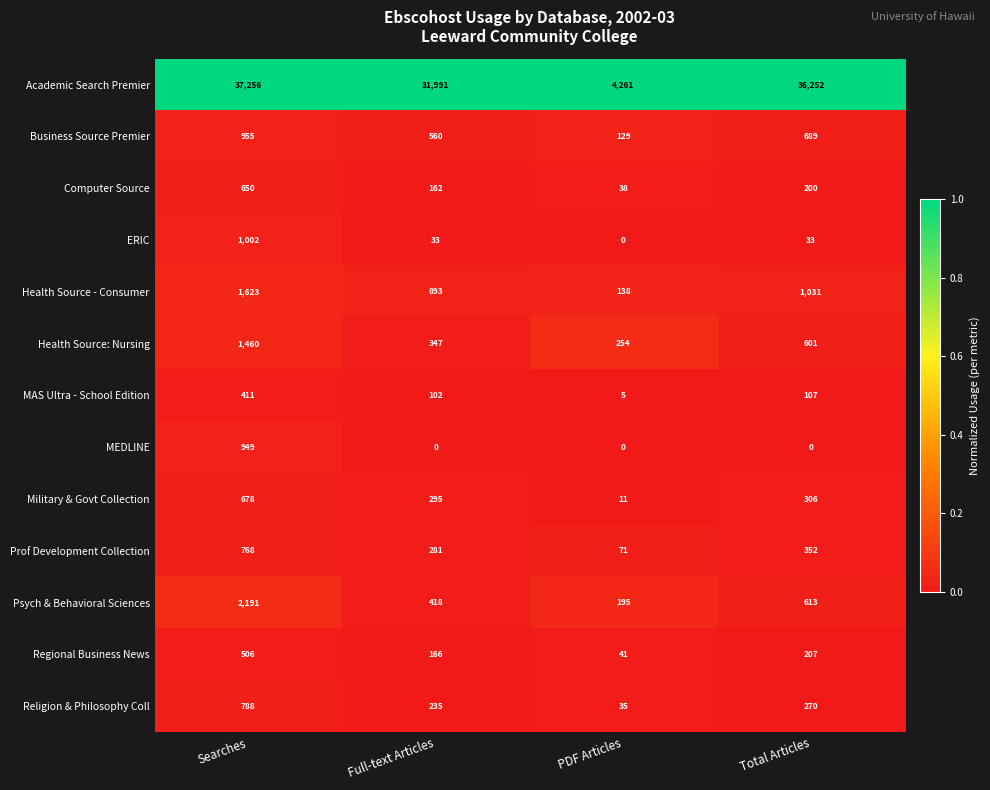

At which label is Academic Search Premier closest to 20758?

Full-text Articles